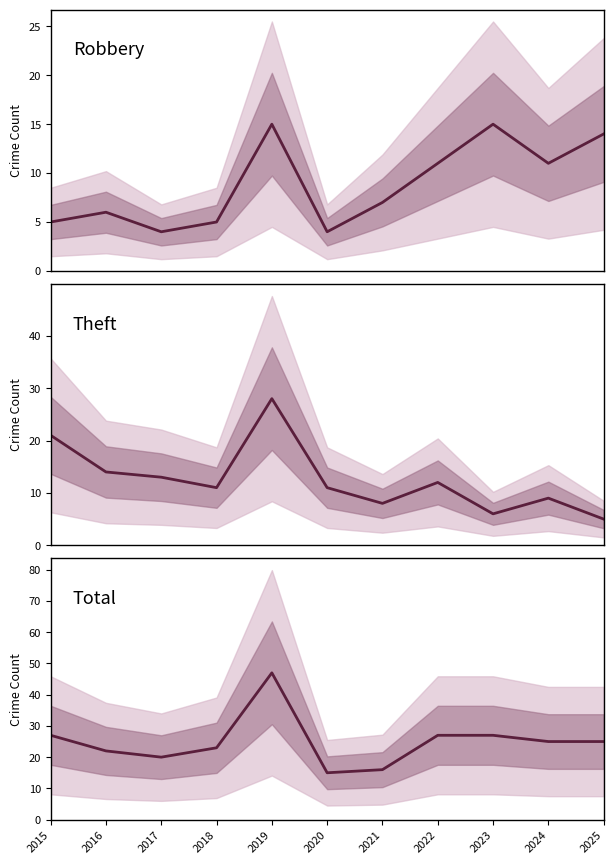

Rank the series at 2023 from highest to lowest value.

Total, Robbery, Theft